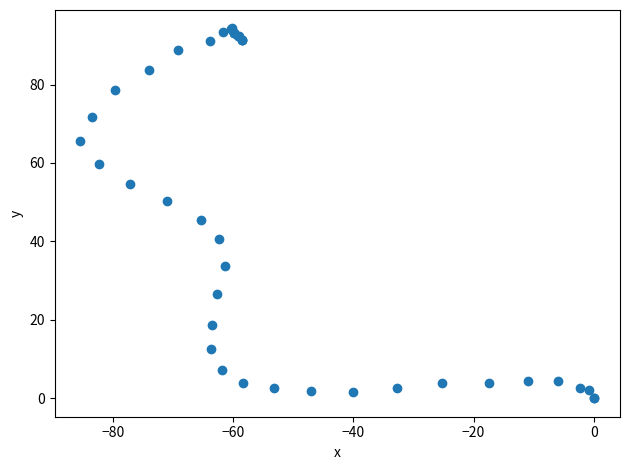

What Y value in the scatter plot is closest to 47?

45.4